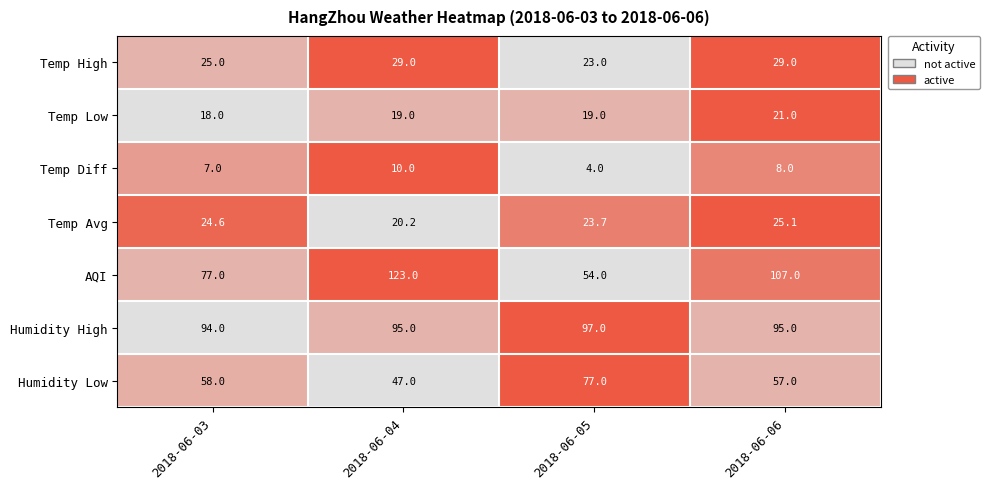

How many series are shown in this chart?

7